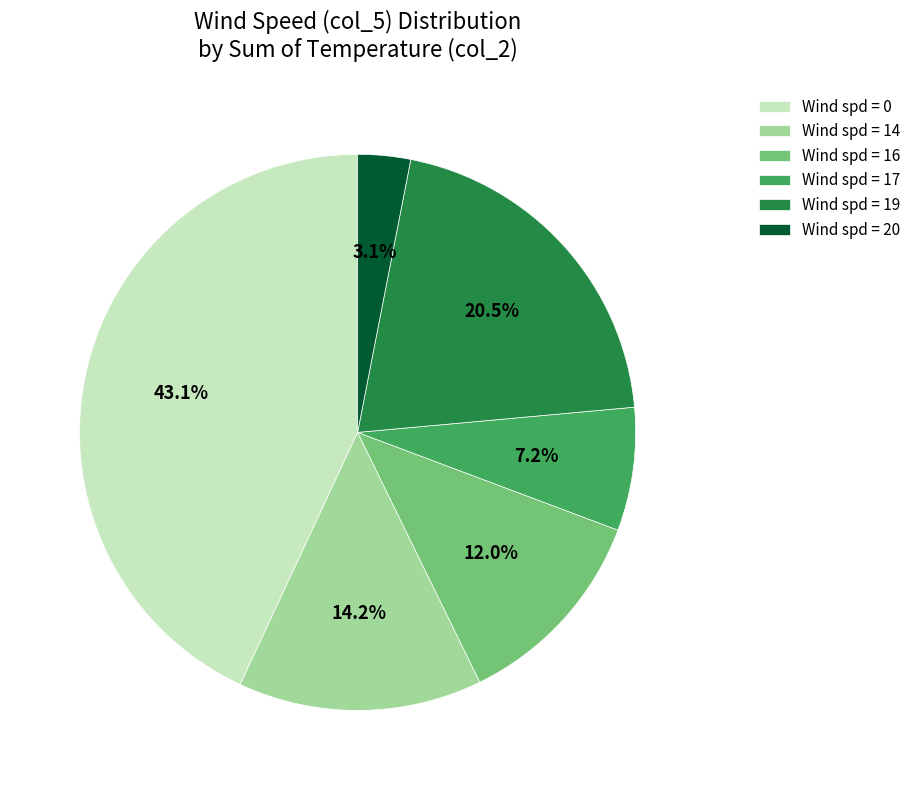

What is the ratio of the value at Wind spd = 14 to the value at Wind spd = 19?

0.7